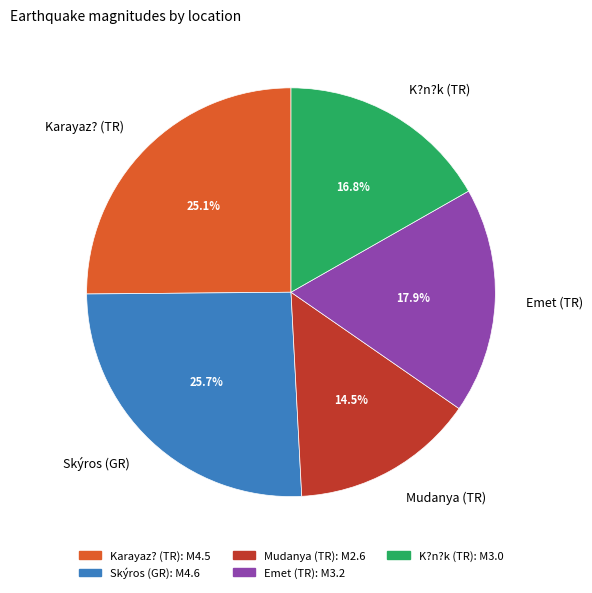

What is the smallest slice in the pie chart?

Mudanya (TR)